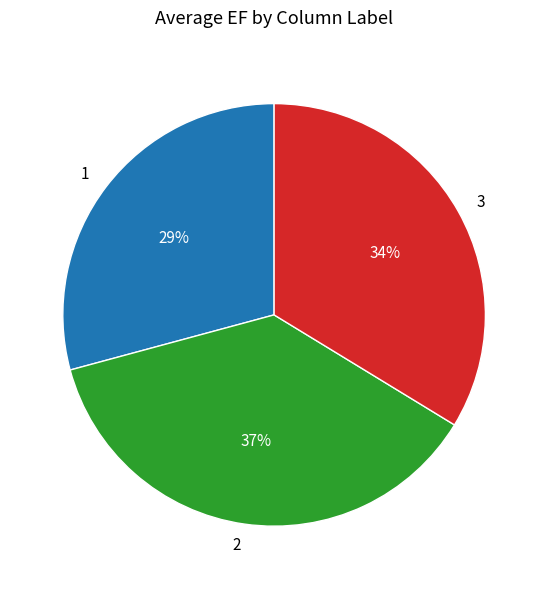

What is the ratio of the value at 3 to the value at 1?

1.2